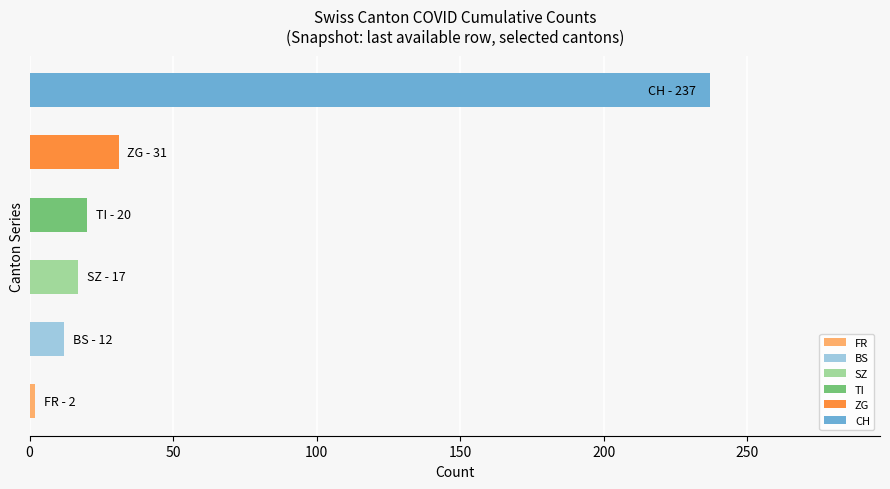

Count the number of data series in this chart.

1